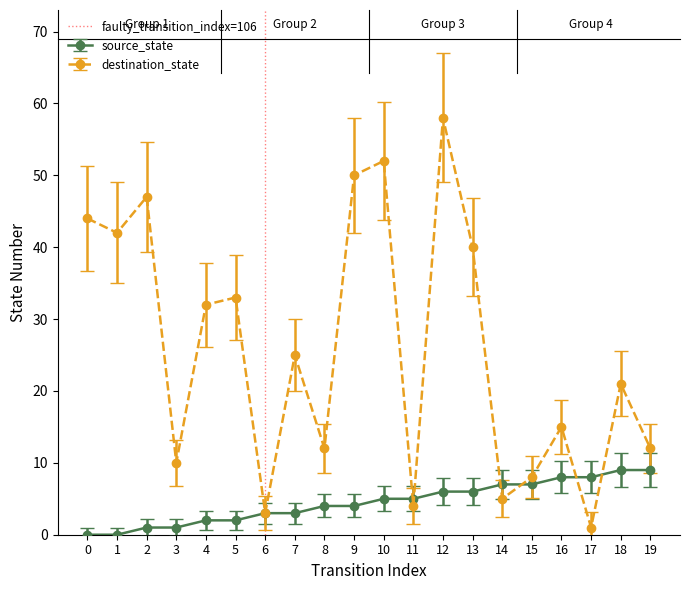

How many data points in destination_state are less than 25?

10